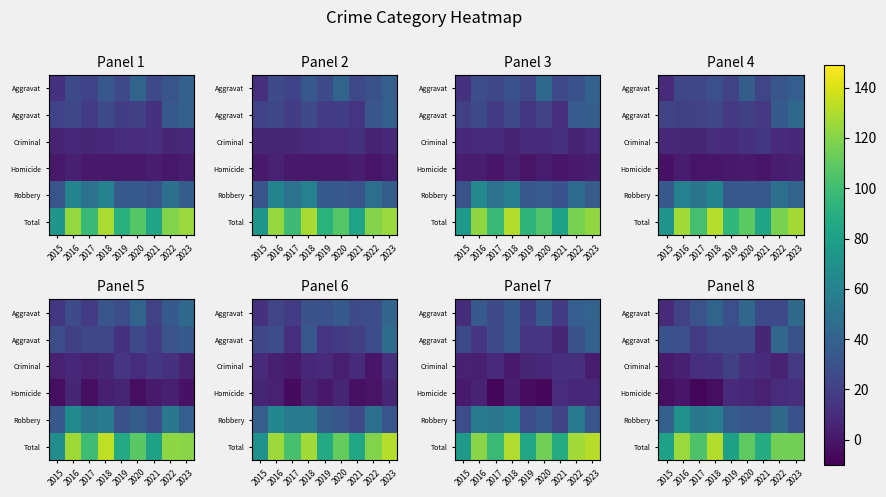

Reading right to left, transcribe all the data shown in this chart.

row_0: 2023=44.7	2022=24.9	2021=26.0	2020=42.4	2019=28.8	2018=41.2	2017=31.0	2016=20.7	2015=8.8
row_1: 2023=29.7	2022=42.7	2021=7.3	2020=27.2	2019=25.4	2018=25.8	2017=18.0	2016=28.7	2015=30.3
row_2: 2023=16.5	2022=5.3	2021=9.0	2020=12.2	2019=20.3	2018=12.4	2017=11.2	2016=4.1	2015=1.6
row_3: 2023=11.2	2022=10.3	2021=4.9	2020=8.2	2019=9.6	2018=-4.2	2017=-7.9	2016=-0.1	2015=-4.2
row_4: 2023=30.0	2022=45.1	2021=30.6	2020=32.4	2019=36.7	2018=57.8	2017=53.5	2016=70.8	2015=38.5
row_5: 2023=115.1	2022=115.2	2021=88.6	2020=109.7	2019=80.6	2018=130.4	2017=104.8	2016=124.9	2015=81.3